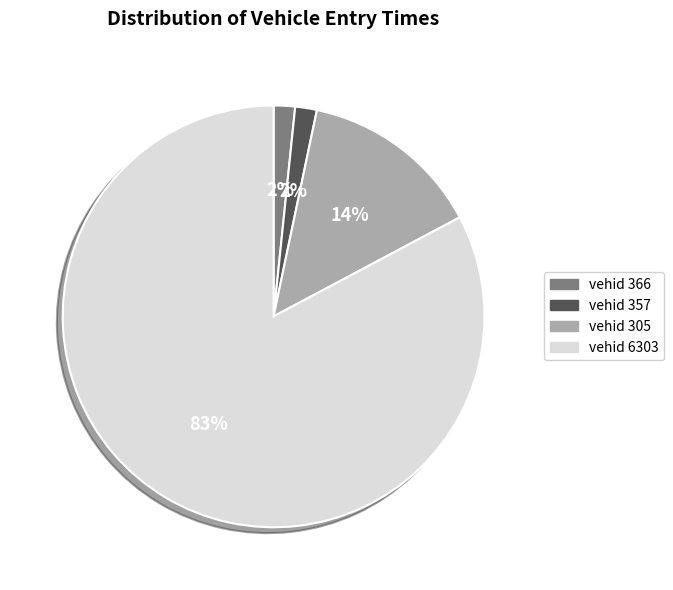

To the nearest percent, what is the average slice percentage?

25%